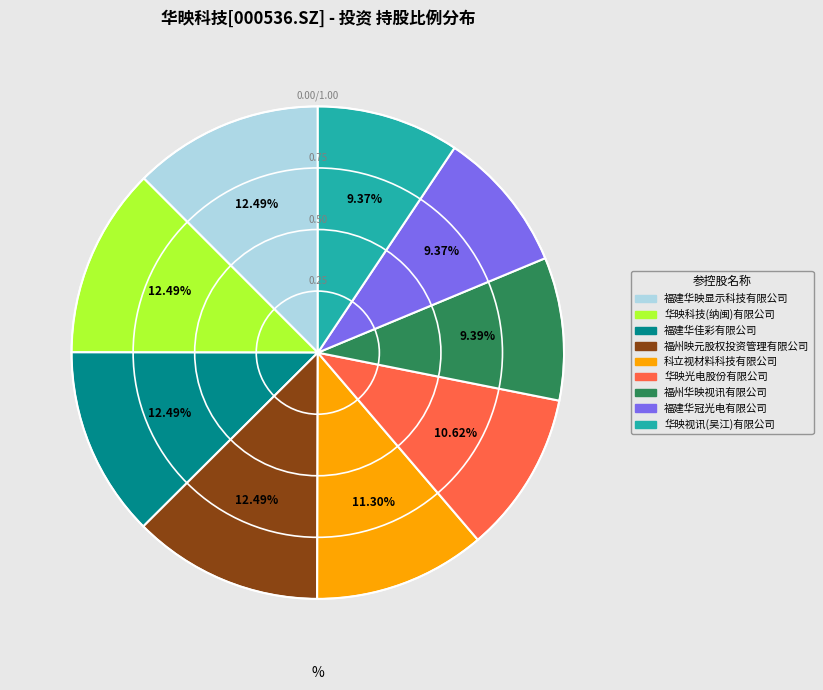

The 科立视材料科技有限公司 slice represents 1% of the pie. True or false?

False